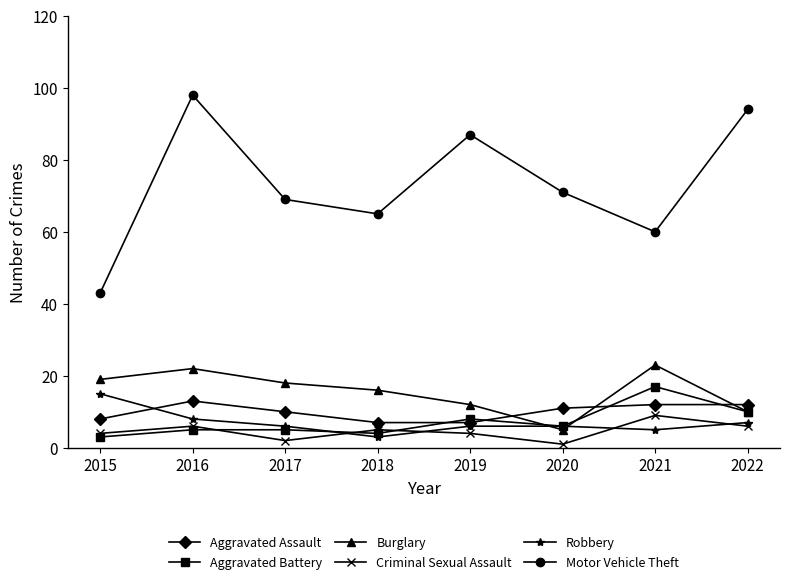

What is the total value across all series at 2017?

110